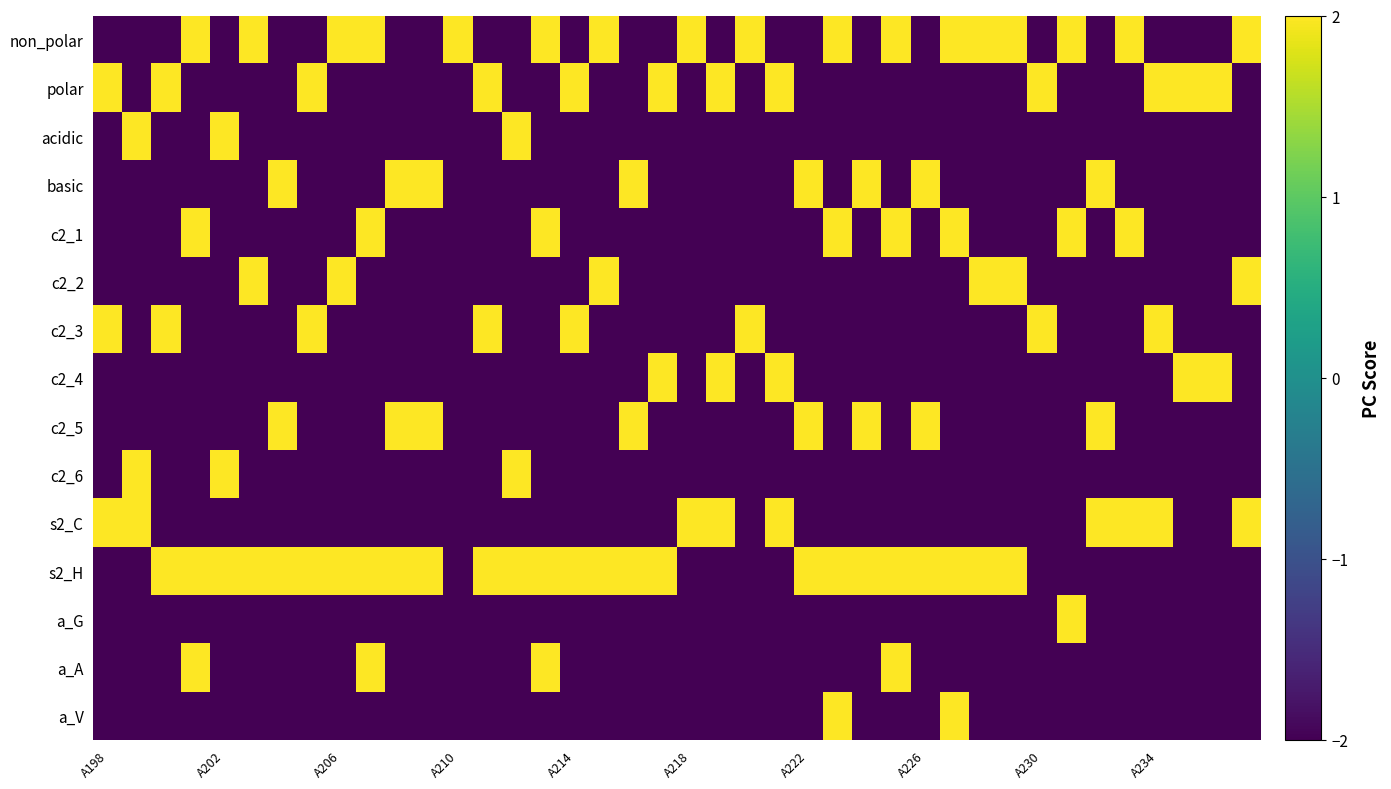

Which category has the lowest value across all series?

A198